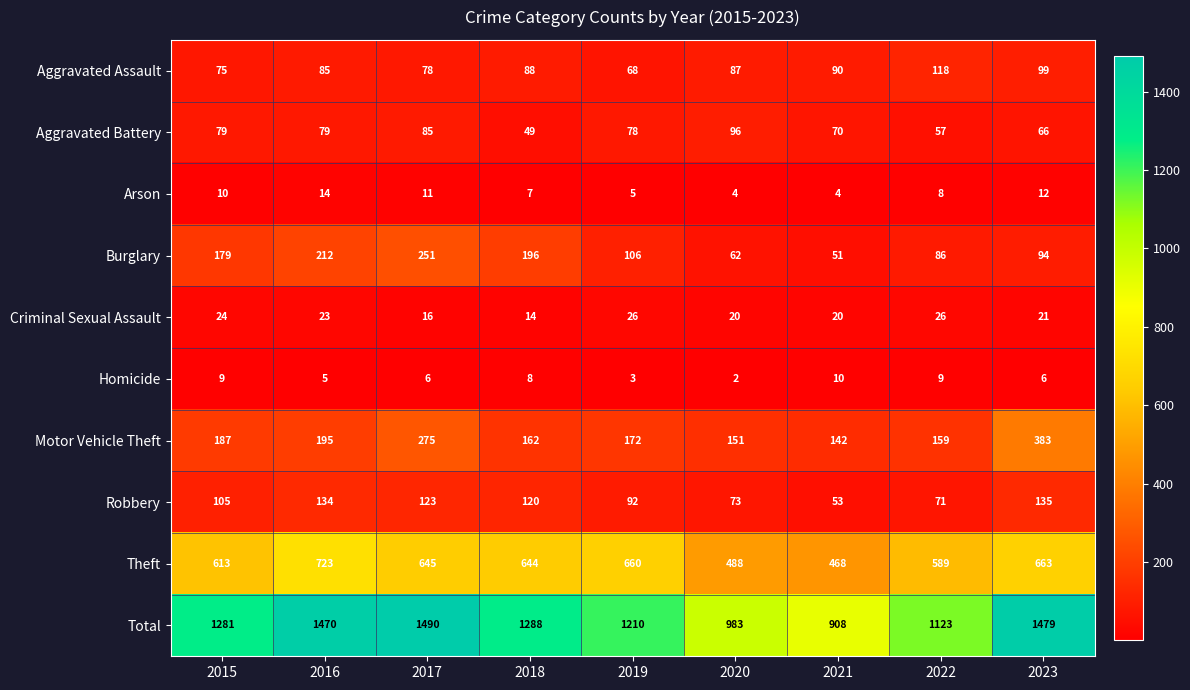

At which category is the sum across all series the highest?

2017